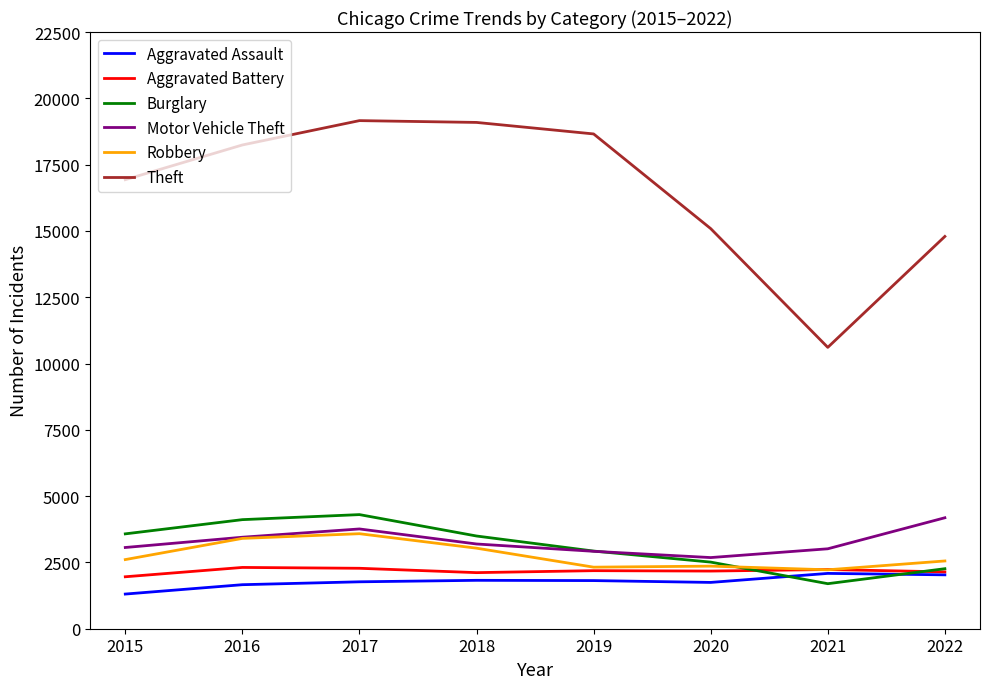

True or false: Robbery and Theft intersect in this chart.

False